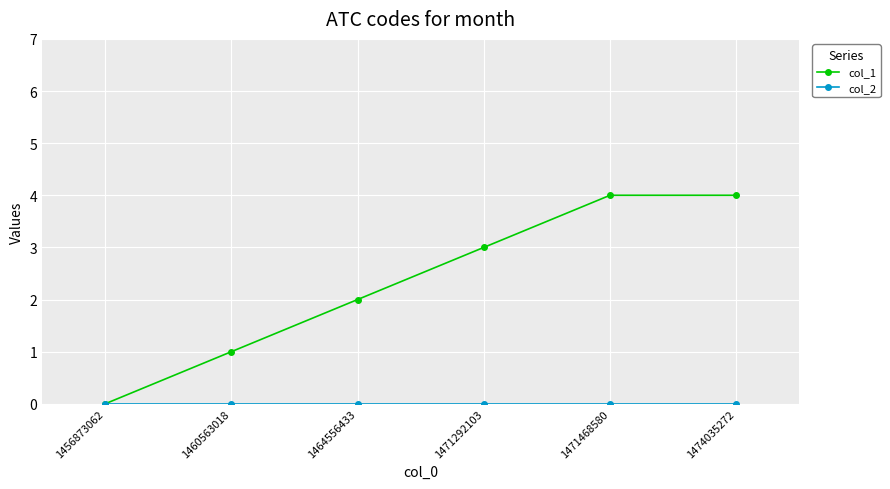

True or false: col_1 has a value of 0 at 1456873062.

True